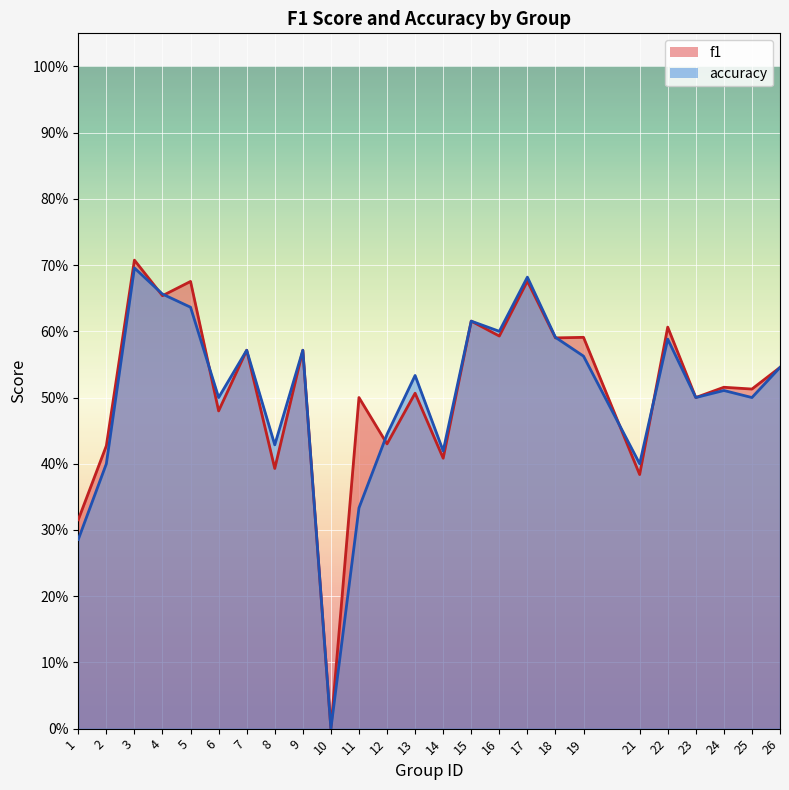

True or false: accuracy and f1 intersect in this chart.

True